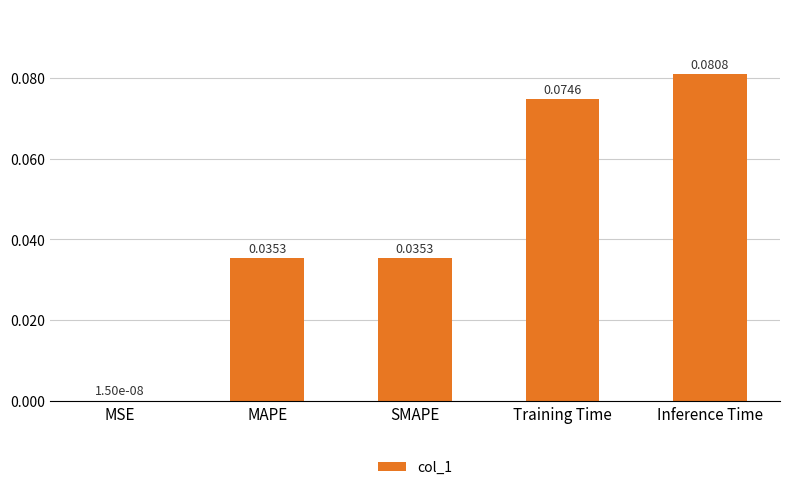

At which category does the chart reach its peak across all series?

Inference Time